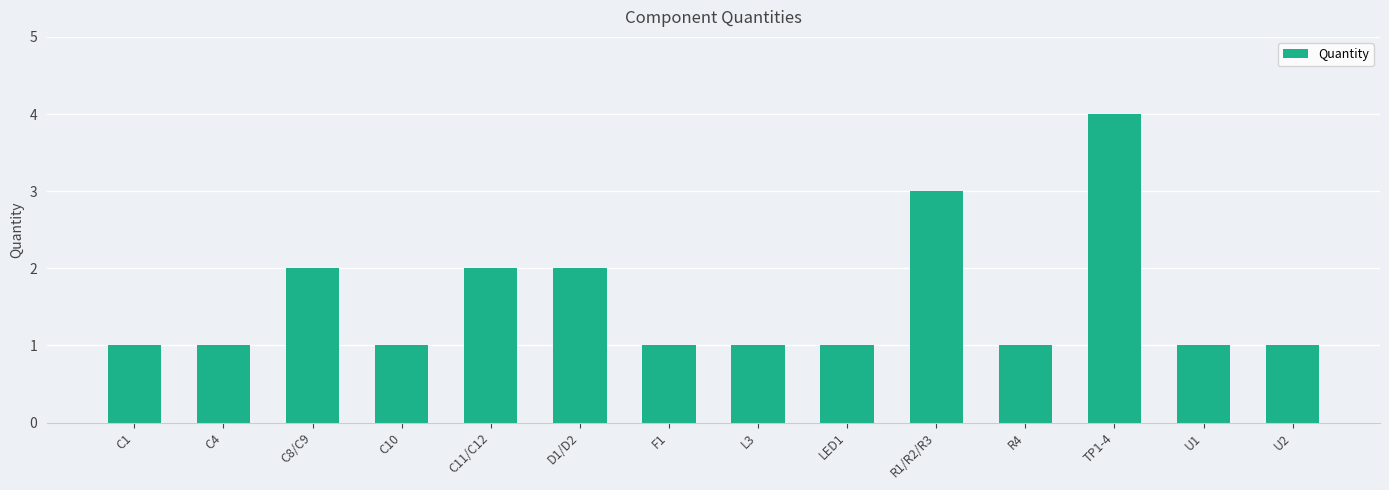

Reading right to left, what are all the values shown in this chart?

1	1	4	1	3	1	1	1	2	2	1	2	1	1